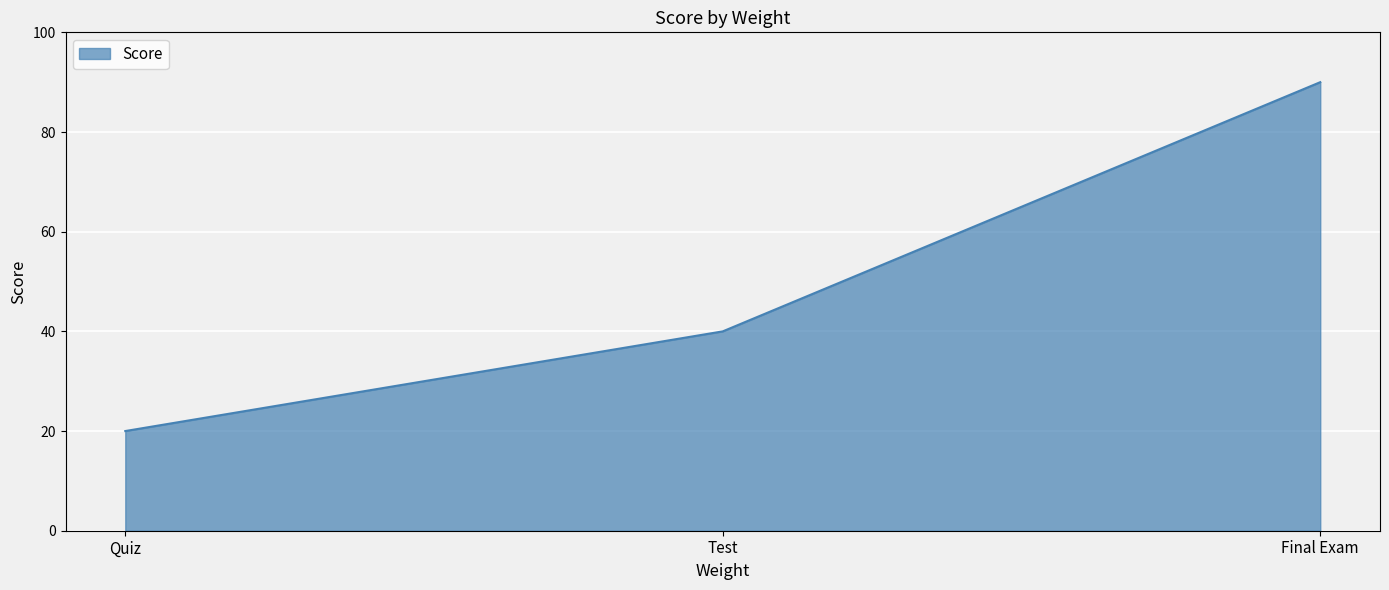

True or false: the data shows 154 at Final Exam.

False